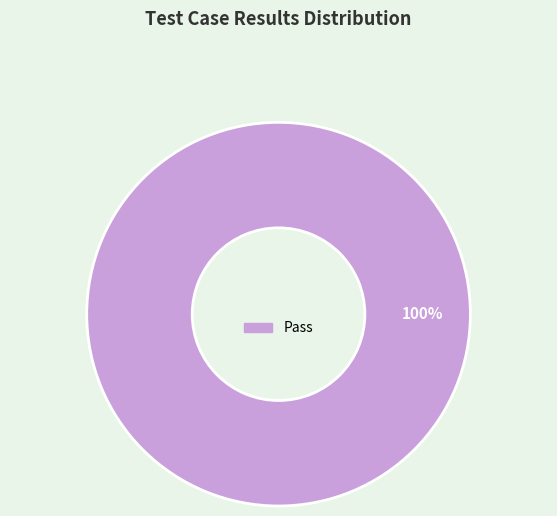

The Pass slice represents 100% of the pie. True or false?

True